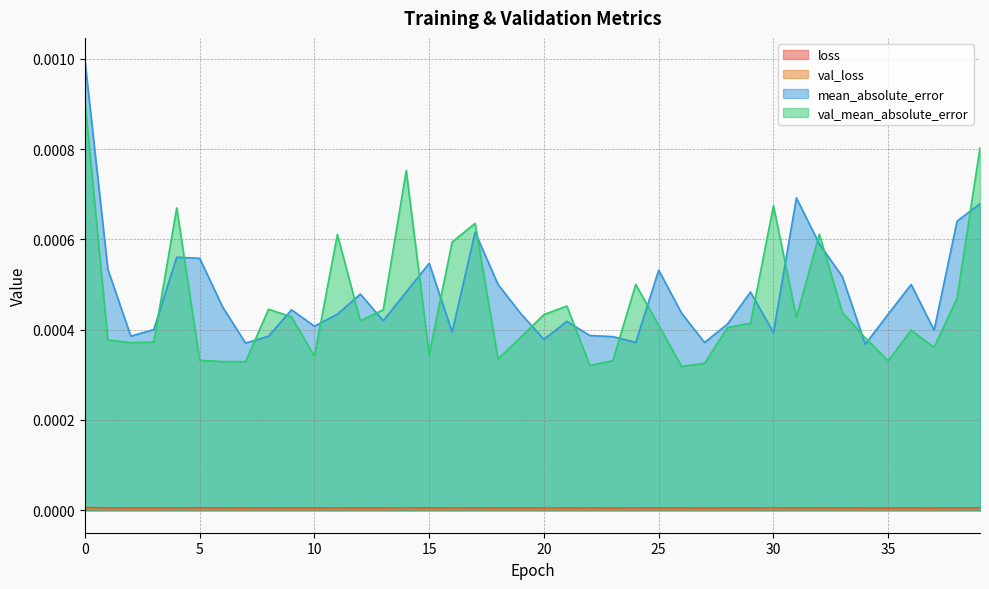

Which series has the largest range (max minus min)?

mean_absolute_error